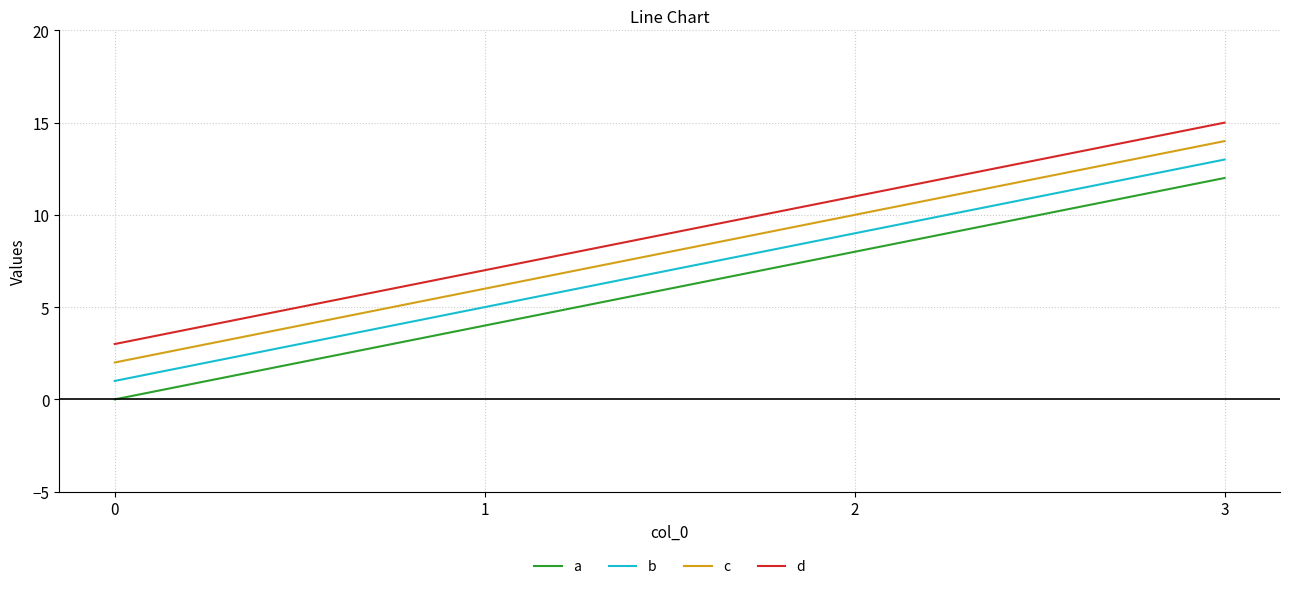

True or false: d and a intersect in this chart.

False